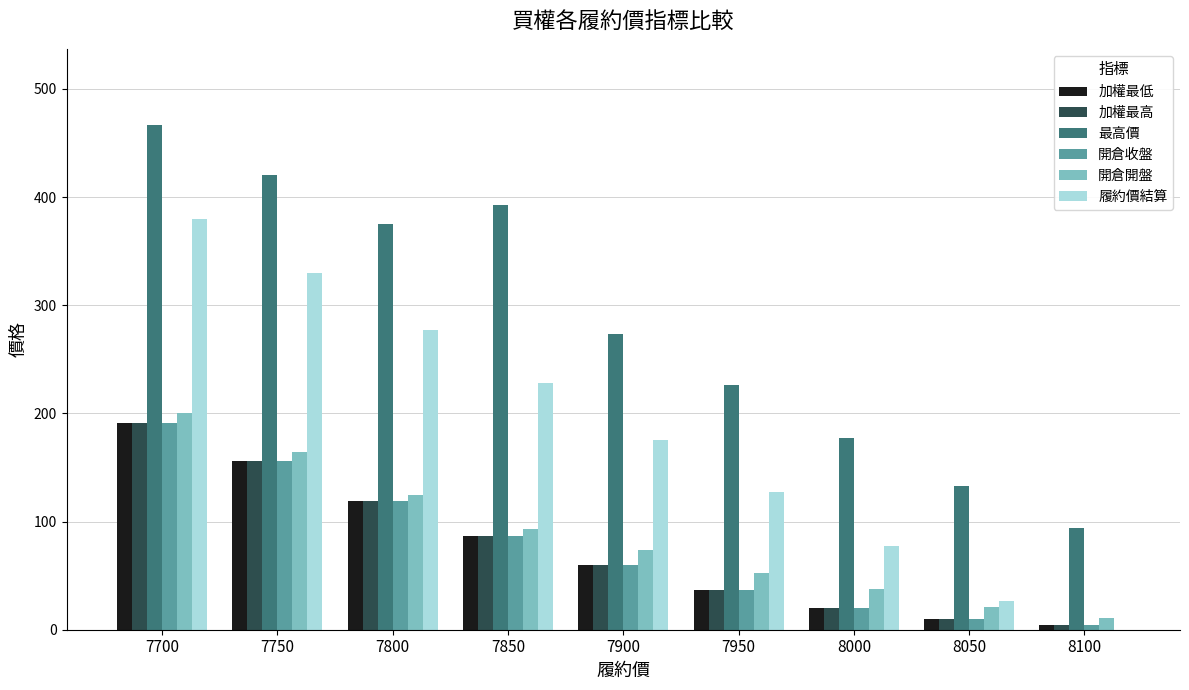

What is the difference between the 開倉收盤 values at 7850 and 7700?

104.0